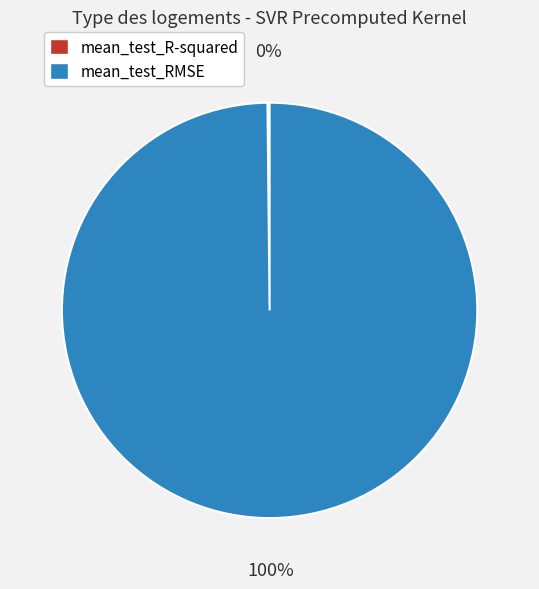

To the nearest percent, what is the difference between the largest and smallest slice percentages?

100%